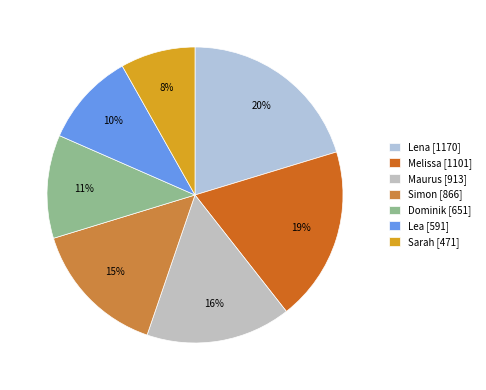

To the nearest percent, what is the difference between the Lena and Sarah slice percentages?

12%